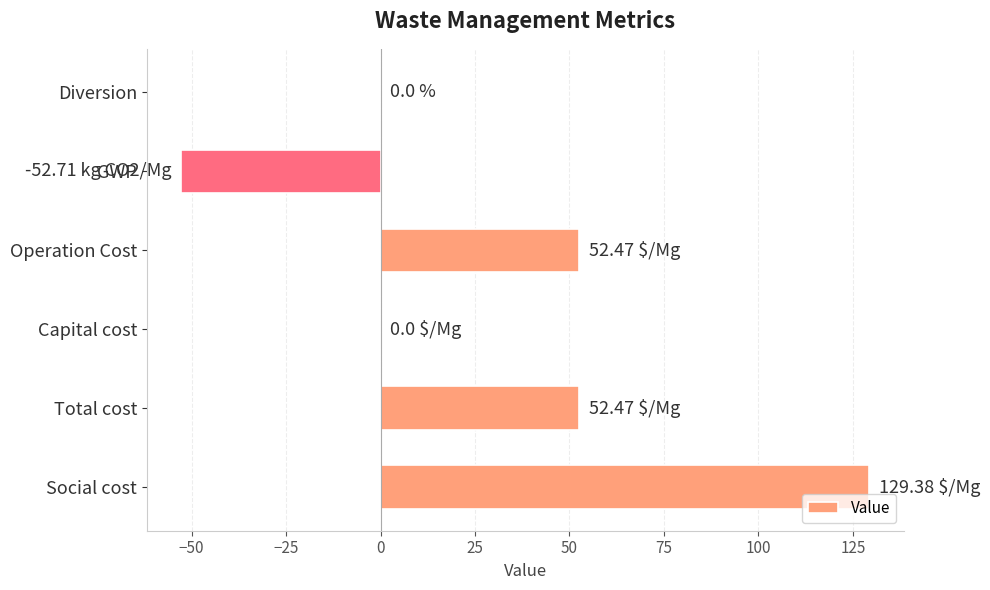

Count the number of data series in this chart.

1